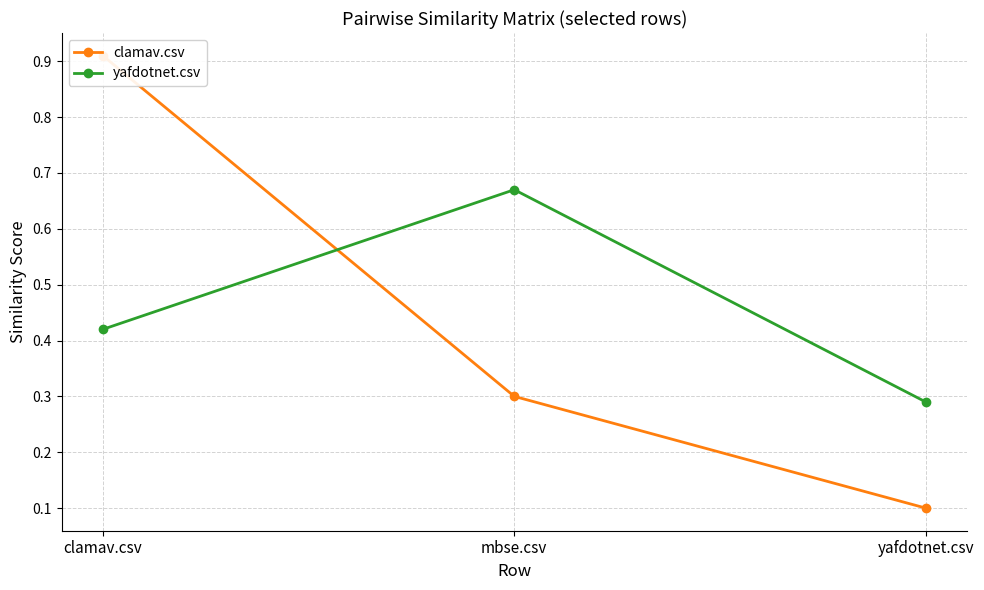

Which has a higher value, clamav.csv or yafdotnet.csv?

clamav.csv